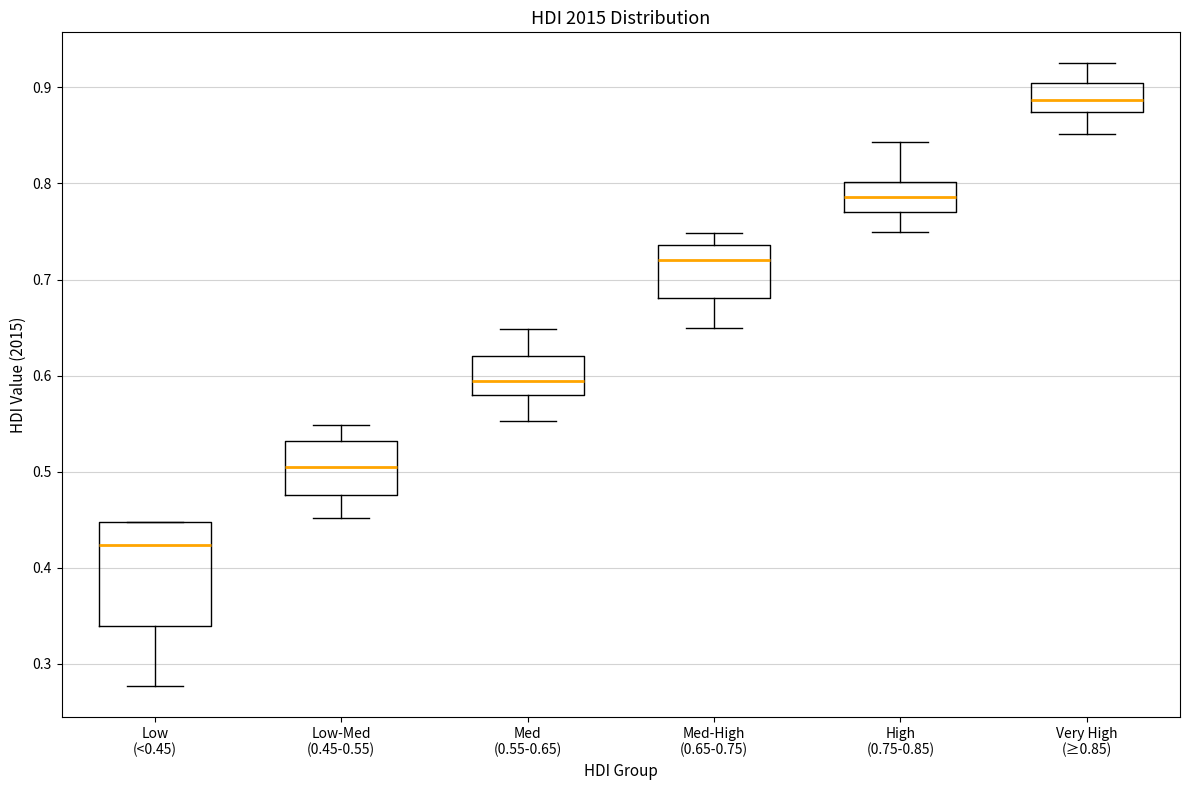

Which box is the tallest, from its lower edge to its upper edge?

Low (<0.45)